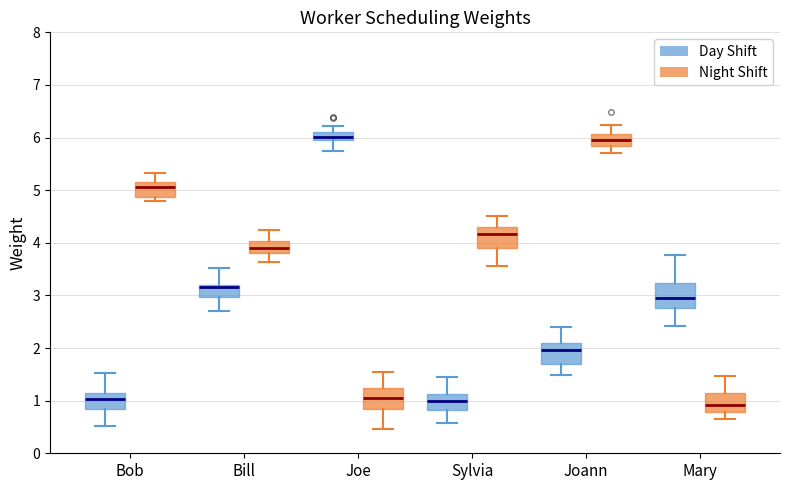

Reading left to right, transcribe this box plot: for each box, give where its median line is, the range the box spans, and where its two whiskers end, as read against the y-axis. The values are not printed on the chart, so give them approximately, as read against the axis.

Bob (Day Shift): median 1.0, box 0.8 to 1.2, whiskers 0.5 to 1.5
Bob (Night Shift): median 5.1, box 4.9 to 5.2, whiskers 4.8 to 5.3
Bill (Day Shift): median 3.2 (just below the box's upper edge), box 3.0 to 3.2, whiskers 2.7 to 3.5
Bill (Night Shift): median 3.9, box 3.8 to 4.0, whiskers 3.6 to 4.2
Joe (Day Shift): median 6.0 (inside the box), box 6.0 to 6.1, whiskers 5.7 to 6.2
Joe (Night Shift): median 1.0, box 0.8 to 1.2, whiskers 0.5 to 1.5
Sylvia (Day Shift): median 1.0, box 0.8 to 1.1, whiskers 0.6 to 1.5
Sylvia (Night Shift): median 4.2, box 3.9 to 4.3, whiskers 3.6 to 4.5
Joann (Day Shift): median 2.0, box 1.7 to 2.1, whiskers 1.5 to 2.4
Joann (Night Shift): median 6.0, box 5.8 to 6.1, whiskers 5.7 to 6.2
Mary (Day Shift): median 3.0, box 2.8 to 3.2, whiskers 2.4 to 3.8
Mary (Night Shift): median 0.9, box 0.8 to 1.1, whiskers 0.7 to 1.5